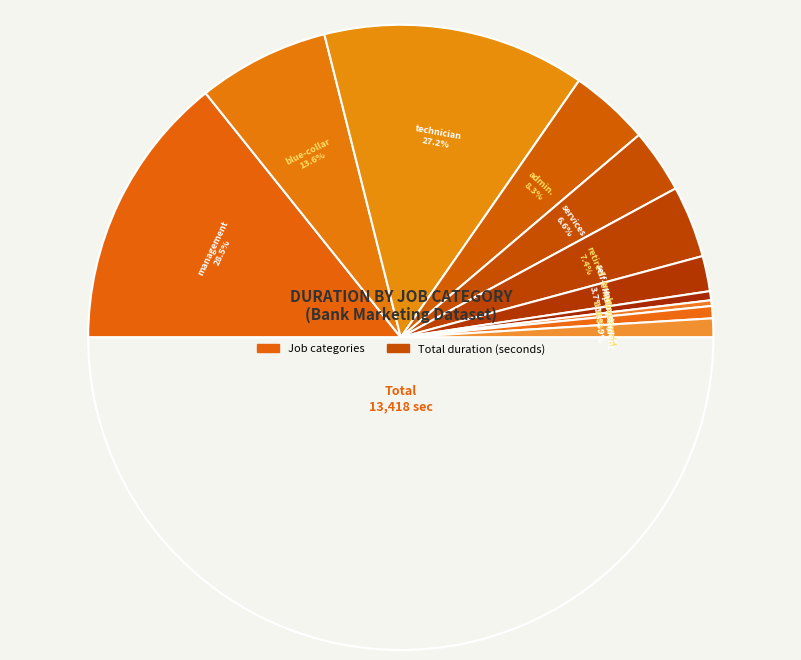

How many slices are in this pie chart?

11